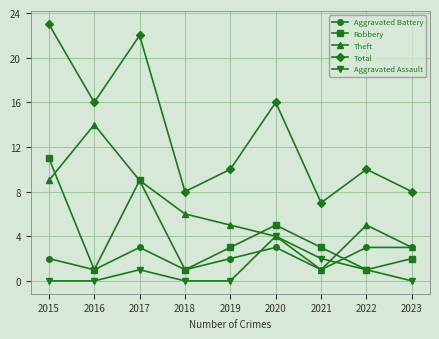

What is the difference between the highest and lowest values at 2015?

23